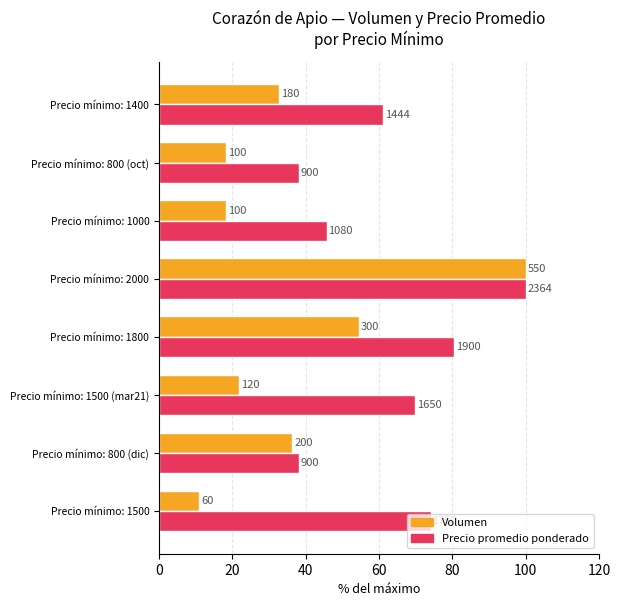

What are all the series names shown in the legend?

Volumen, Precio promedio ponderado